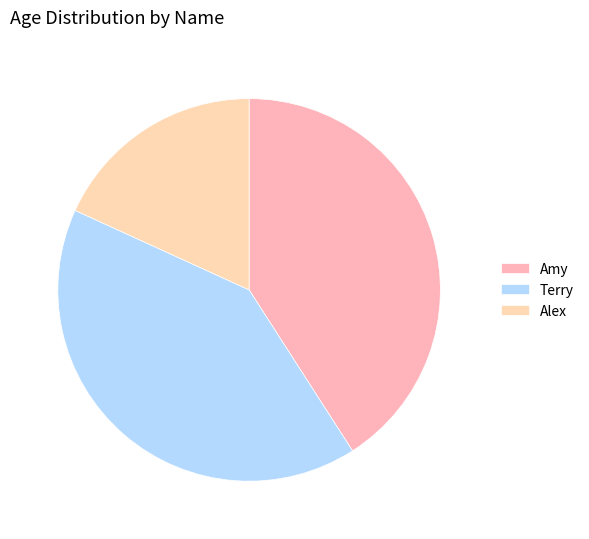

What is the total percentage of Alex and Amy?

59.1%